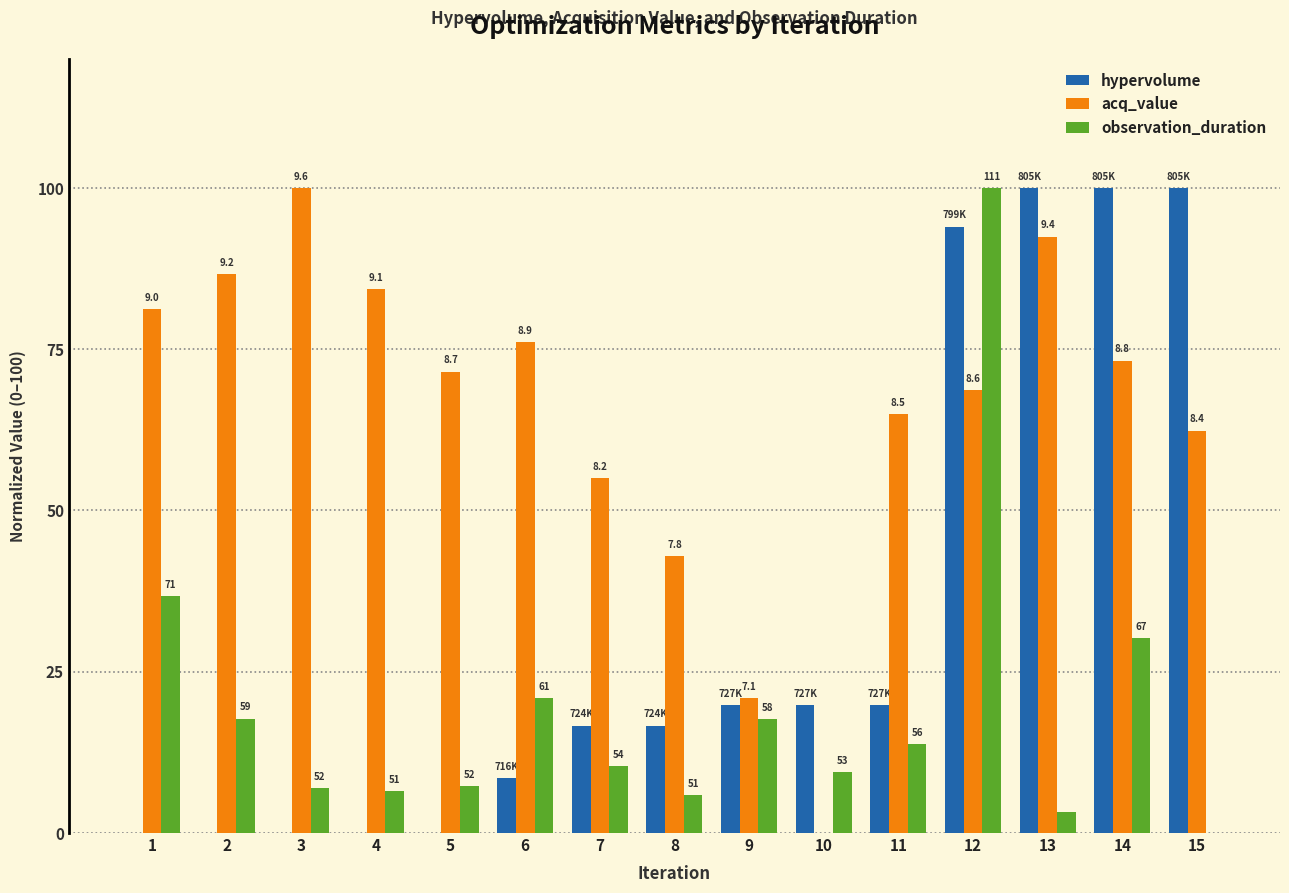

How many groups of bars are there?

15